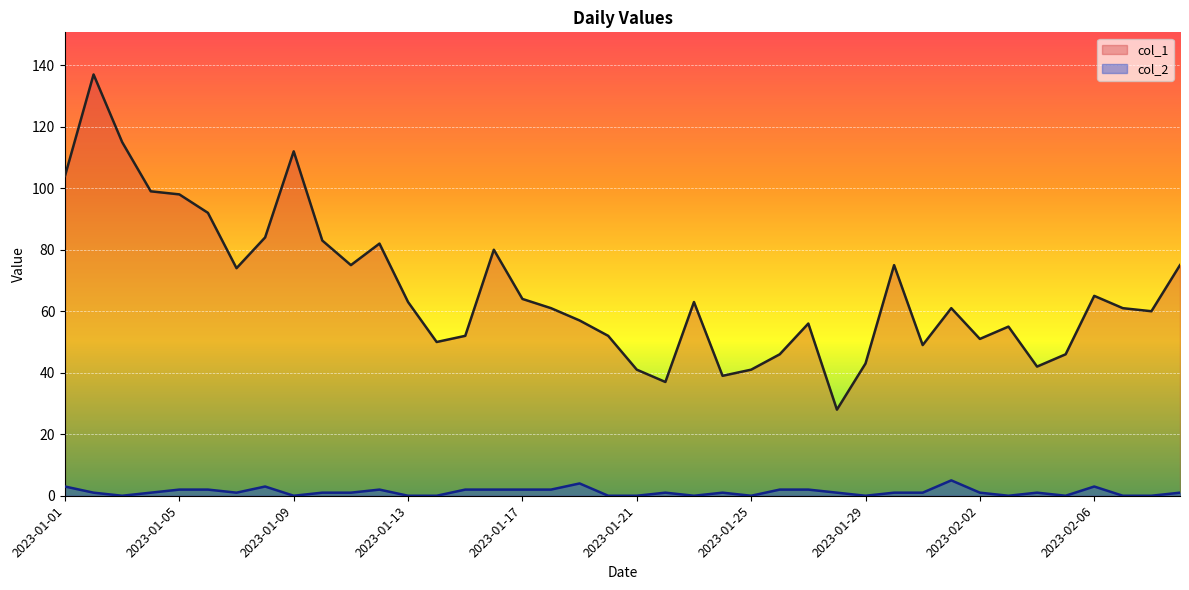

Does the chart display data point markers on the line(s)?

No